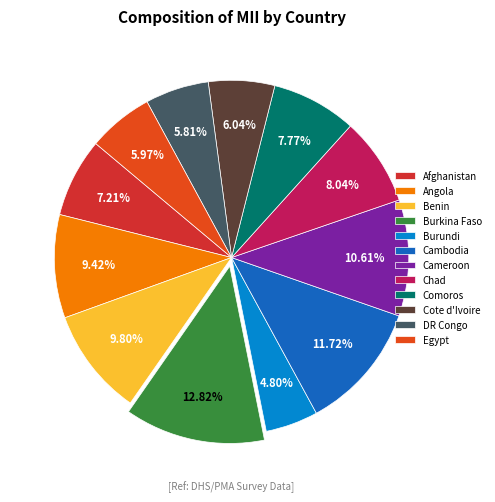

To the nearest percent, what percentage of the pie is Cameroon?

11%